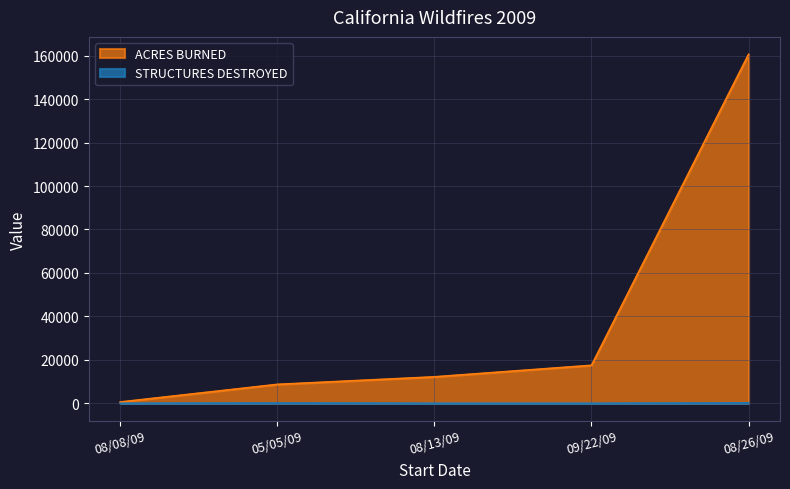

What is the sum of all ACRES BURNED values?

199632